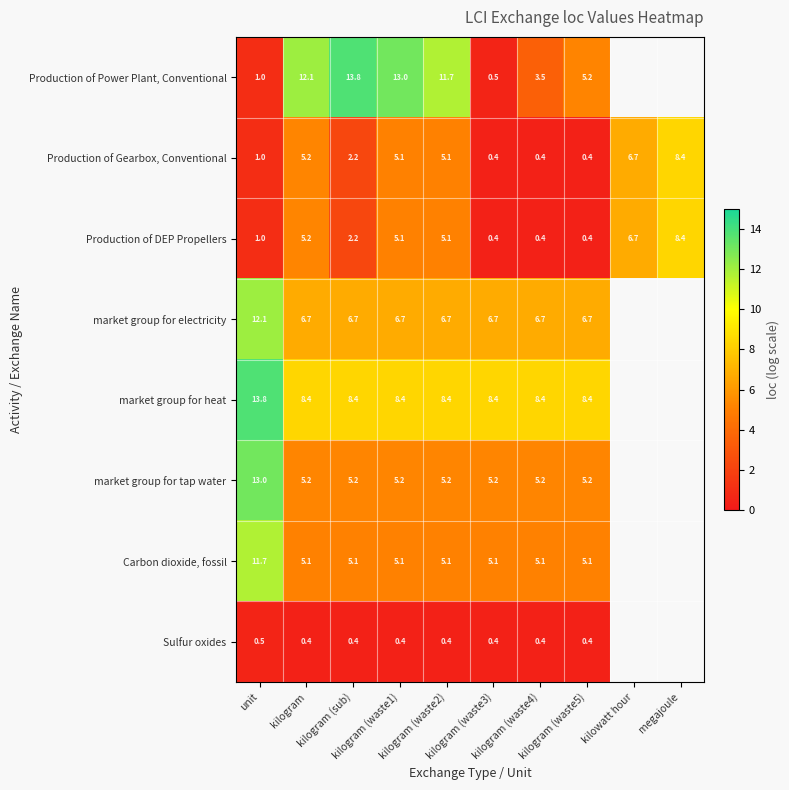

What is the difference between the Production of Power Plant, Conventional values at kilogram (sub) and kilogram (waste2)?

2.1